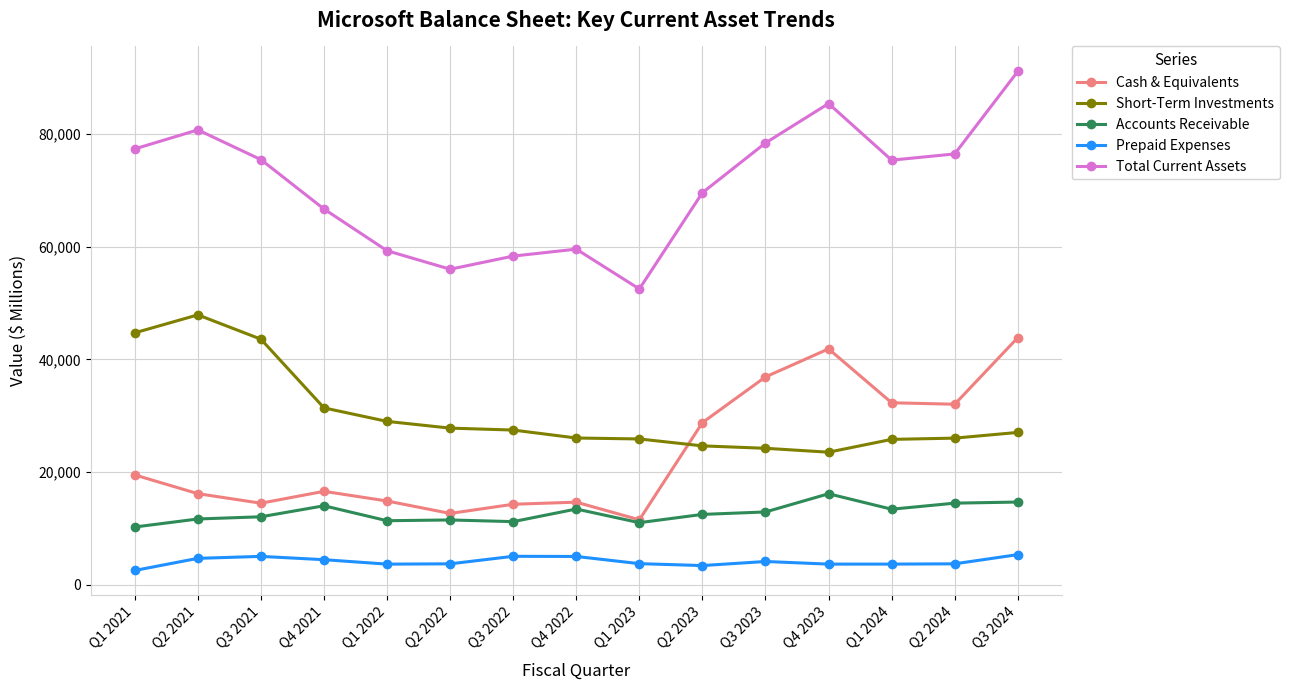

Is it true that Total Current Assets equals 76431 at Q2 2024?

True